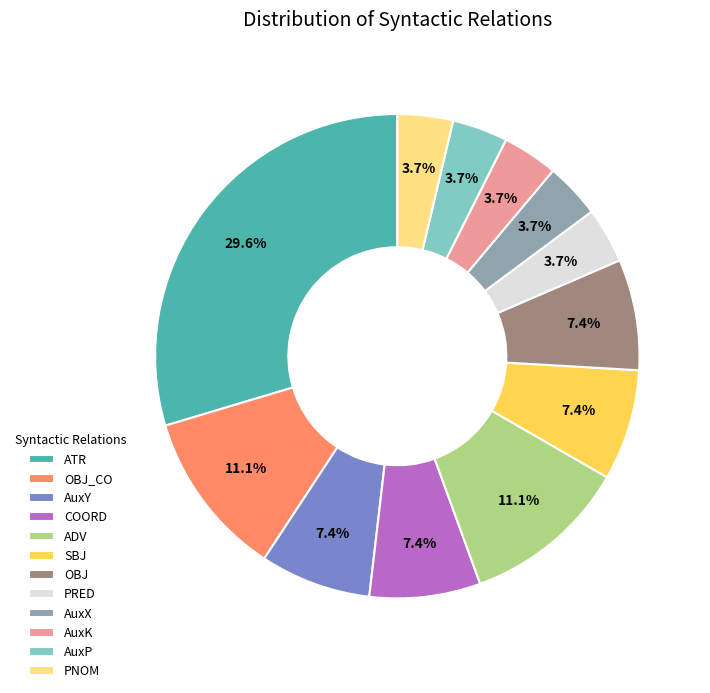

What is the total percentage of AuxK and AuxP?

7.4%